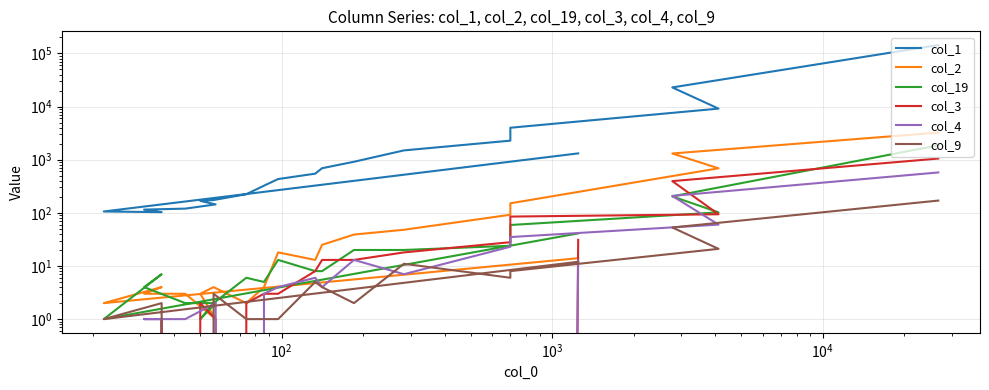

Reading left to right, what are all the values shown in this chart?

col_1: 143595	22884	9137	3990	2281	1495	914	691	546	432	324	224	174	168	144	120	115	103	106	1314
col_2: 3230	1308	688	151	92	48	39	25	13	18	4	2	4	3	1	3	3	4	2	14
col_19: 1859	204	102	59	24	20	20	8	8	13	5	6	2	1	2	2	4	7	1	41
col_3: 1050	395	94	85	28	18	13	13	8	3	3	2	0	2	1	0	0	1	0	31
col_4: 575	208	60	35	23	7	13	4	6	4	3	0	0	0	2	1	1	1	0	13
col_9: 170	53	21	8	6	11	2	4	5	1	1	1	3	0	0	0	0	2	1	12